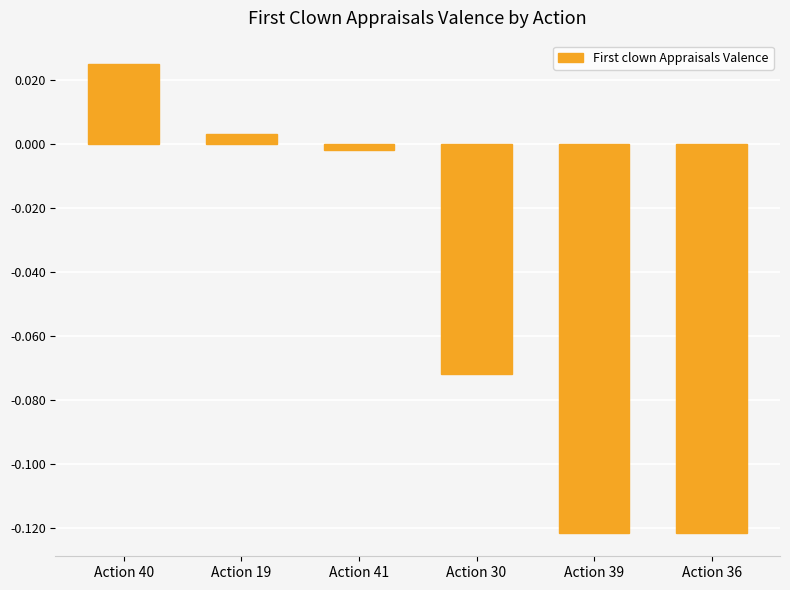

How many distinct data groups are displayed?

1